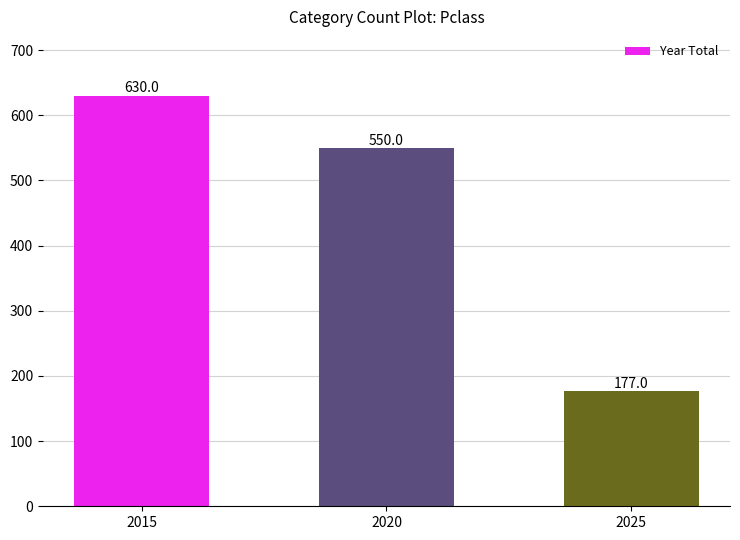

Does the chart contain any negative values?

No